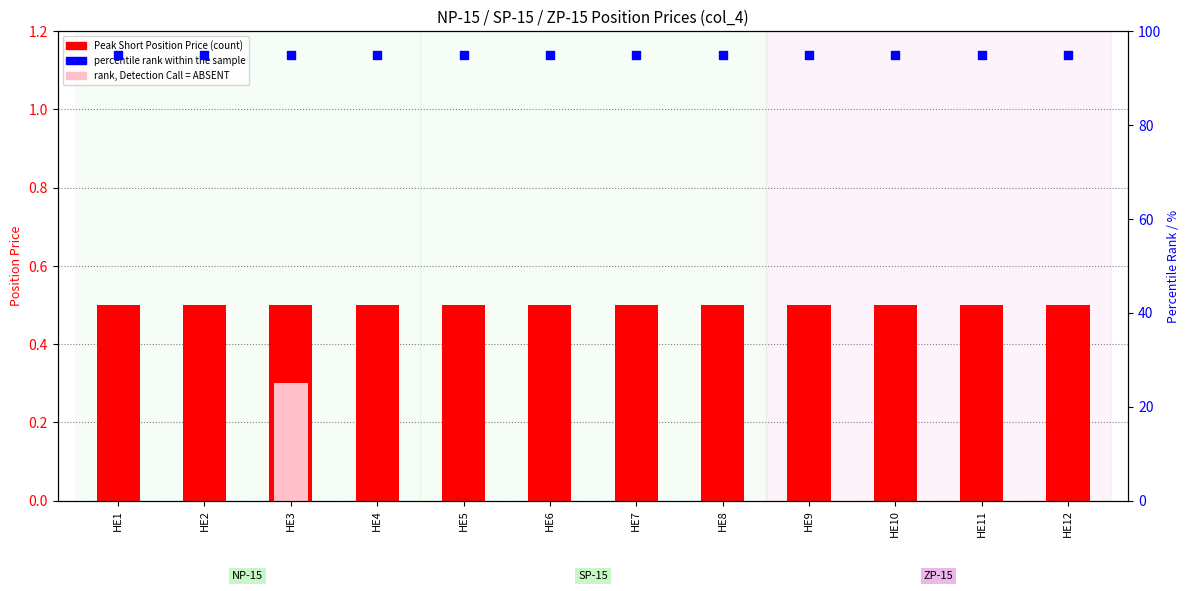

At how many categories does at least one series exceed 26?

12